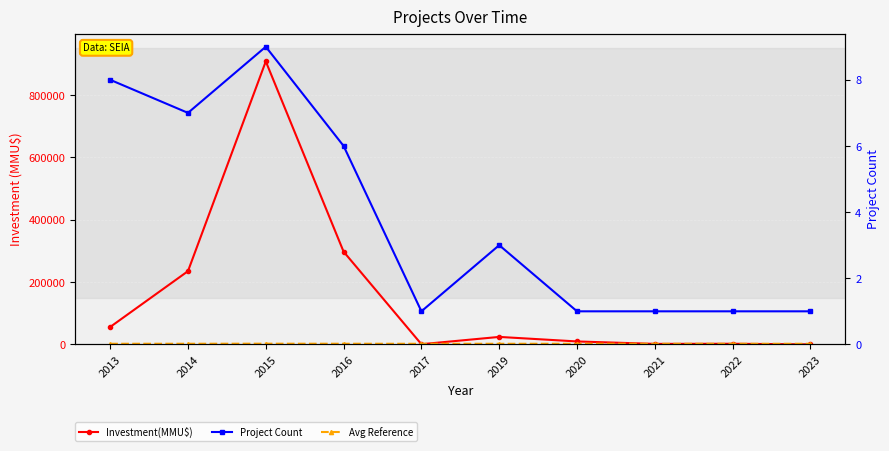

How many values in the Project Count series exceed 3?

4